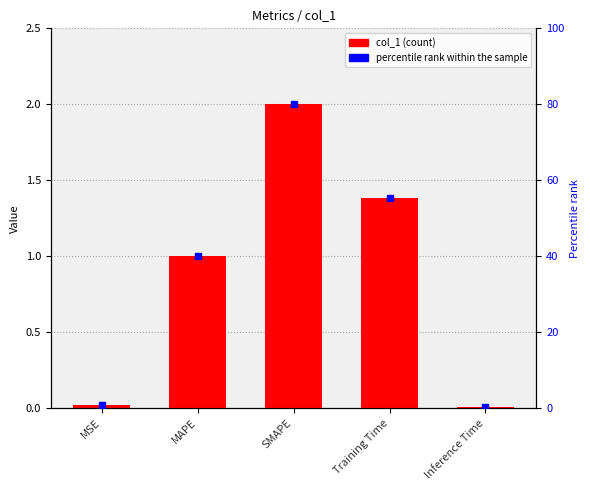

What is the value of the 4th bar from the left?

1.4